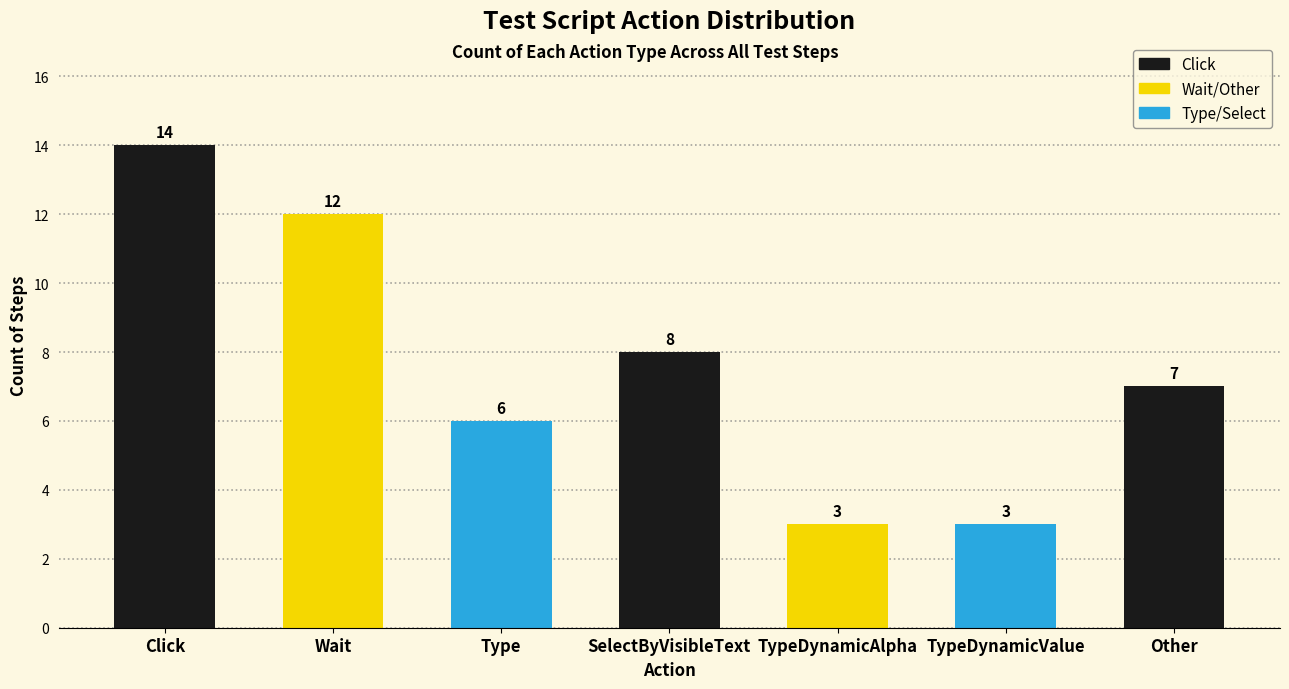

What is the sum of all values?

53